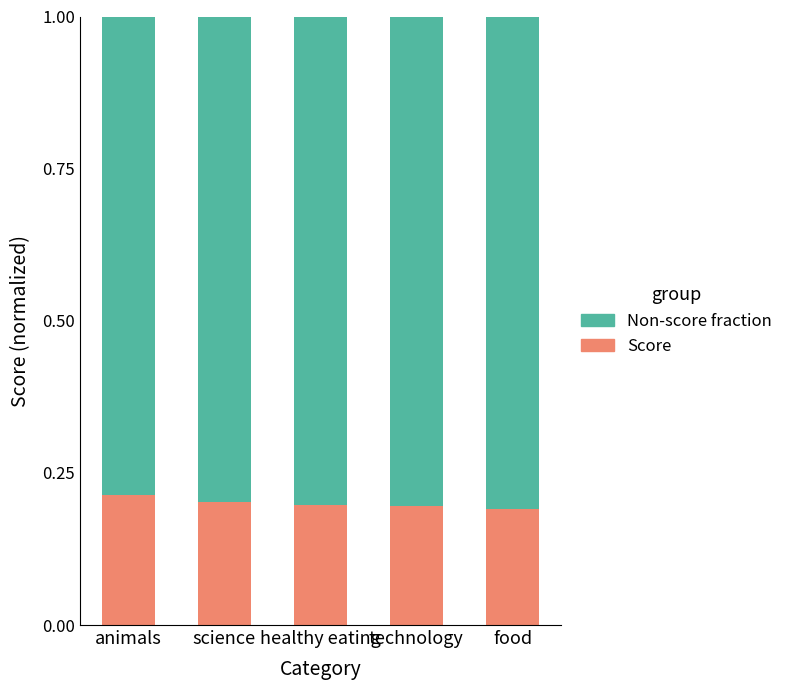

What is the total value across all series at healthy eating?

1.0